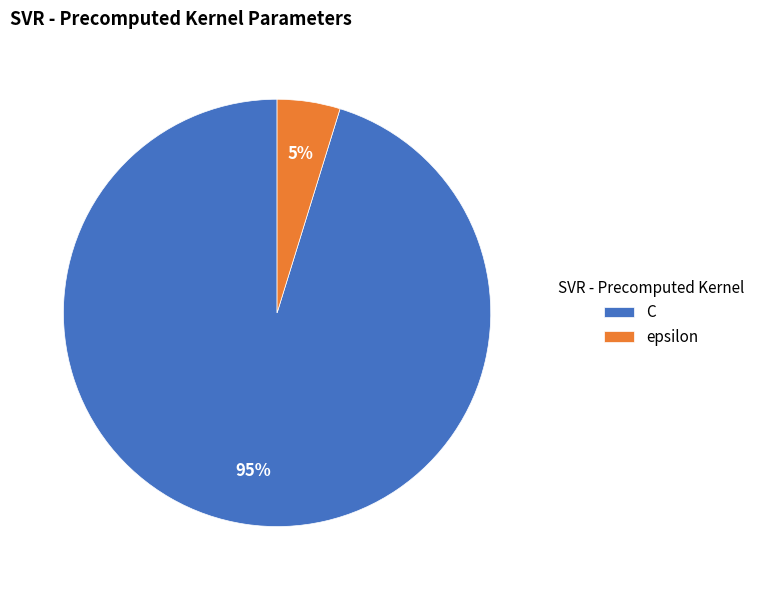

Between epsilon and C, which is larger?

C